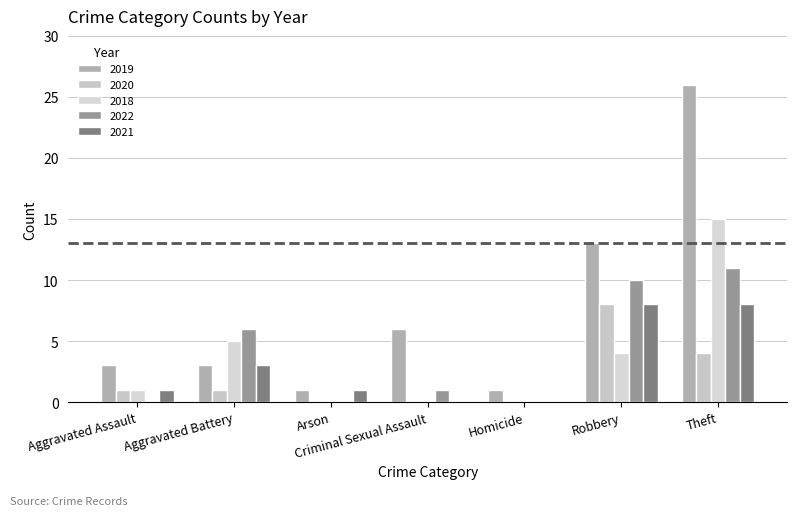

Where does the 2022 series first go above 1?

Aggravated Battery